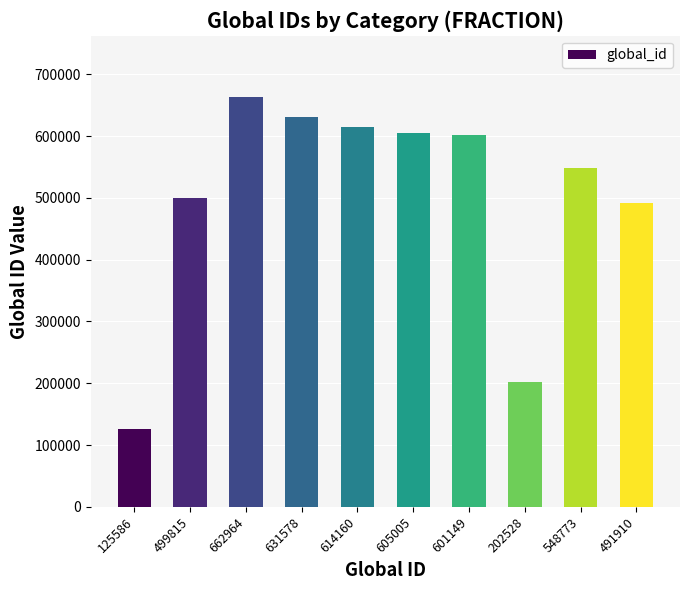

What is the ratio of the value at 631578 to the value at 202528?

3.1